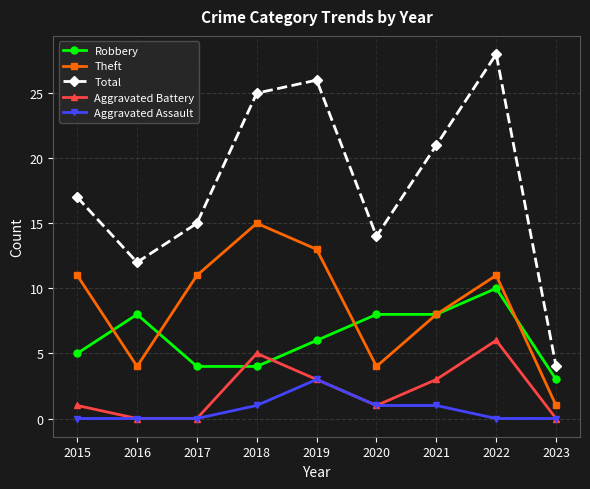

What is the maximum value for Total?

28